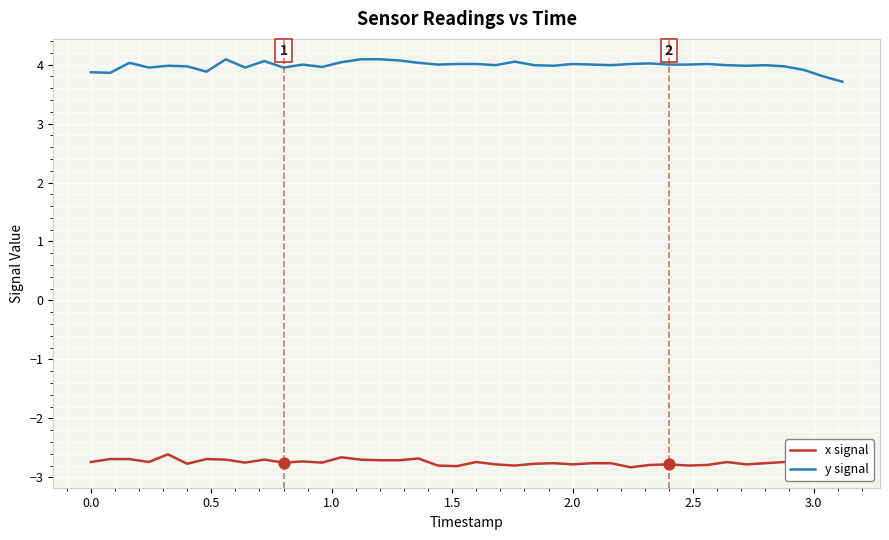

Which series has the largest total across all categories?

y signal